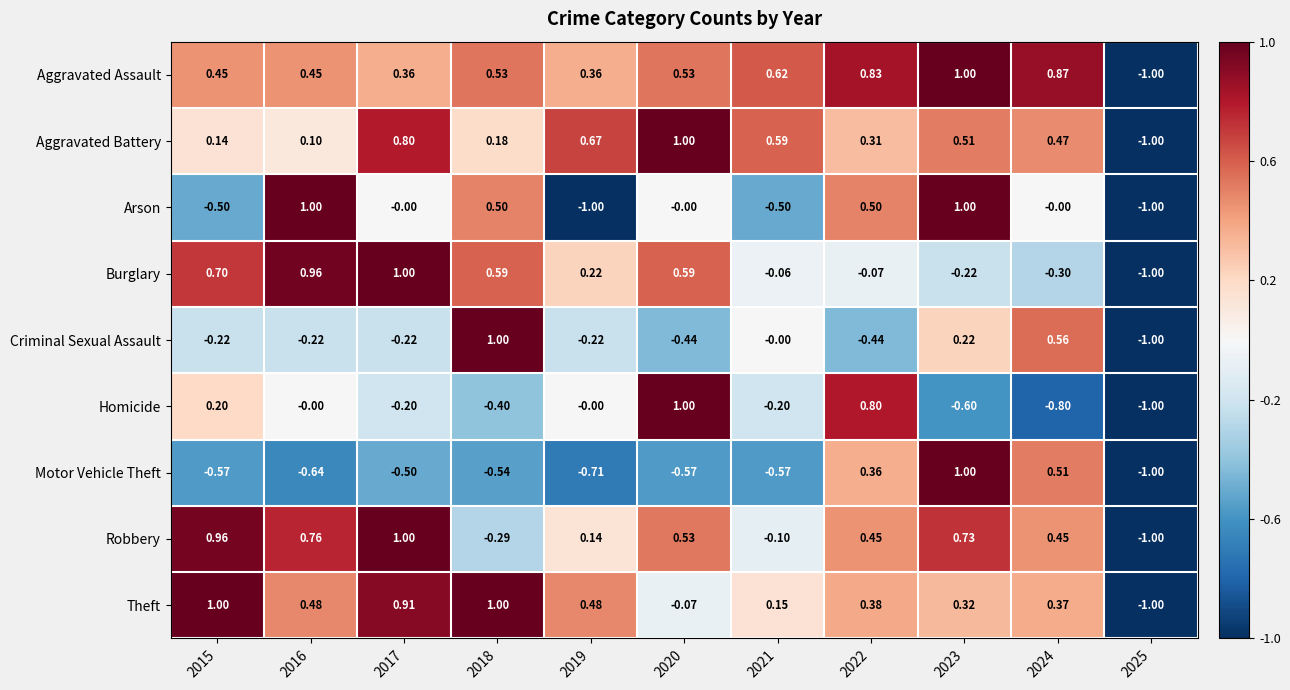

Which series has the largest total across all categories?

Aggravated Assault